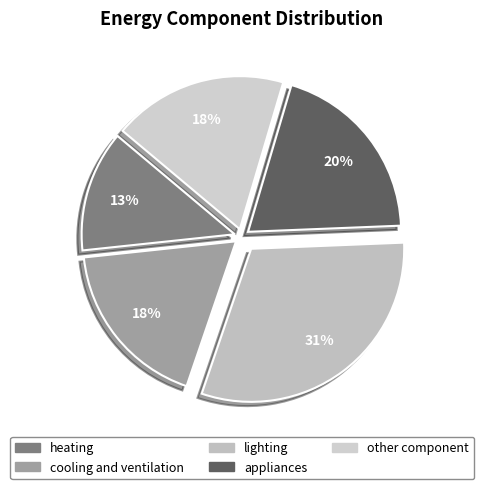

Which category has the smallest portion of the pie?

heating